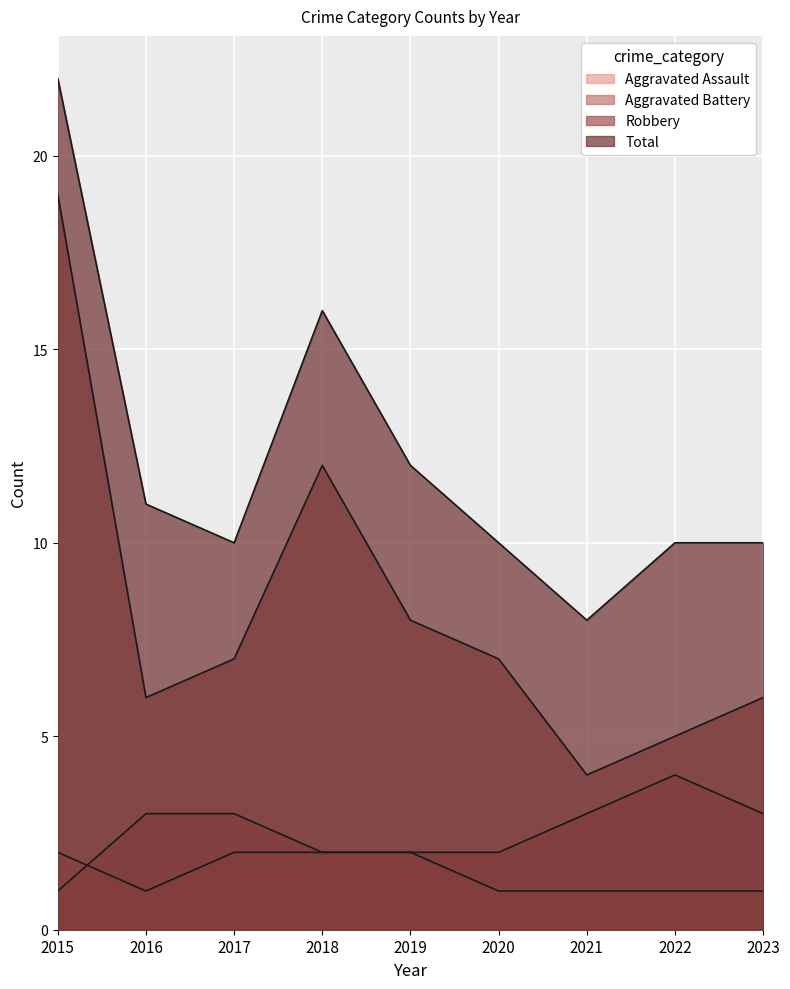

Reading left to right, what are all the values shown in this chart?

Aggravated Assault: 2	1	2	2	2	1	1	1	1
Aggravated Battery: 1	3	3	2	2	2	3	4	3
Robbery: 19	6	7	12	8	7	4	5	6
Total: 22	11	10	16	12	10	8	10	10